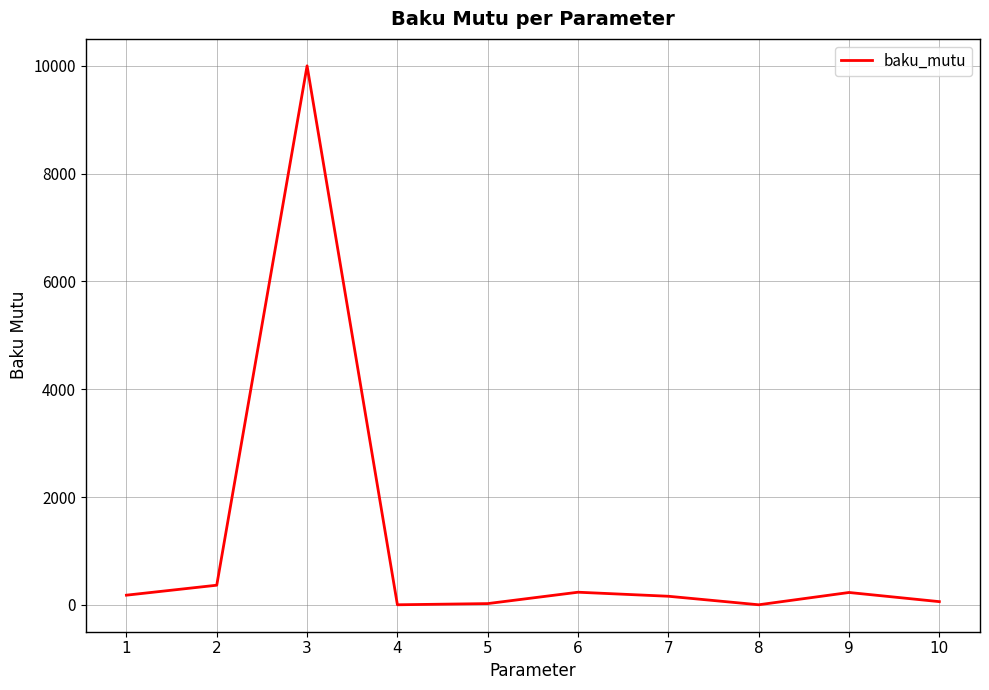

What is the change in value from 3 to 9?

-9770